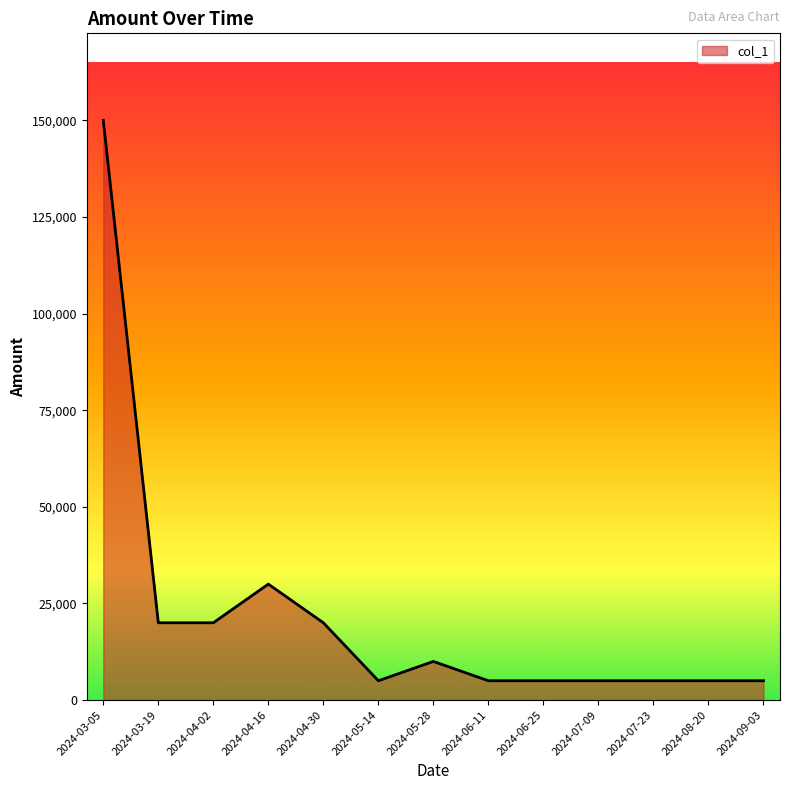

Which category has the highest value across all series?

2024-03-05